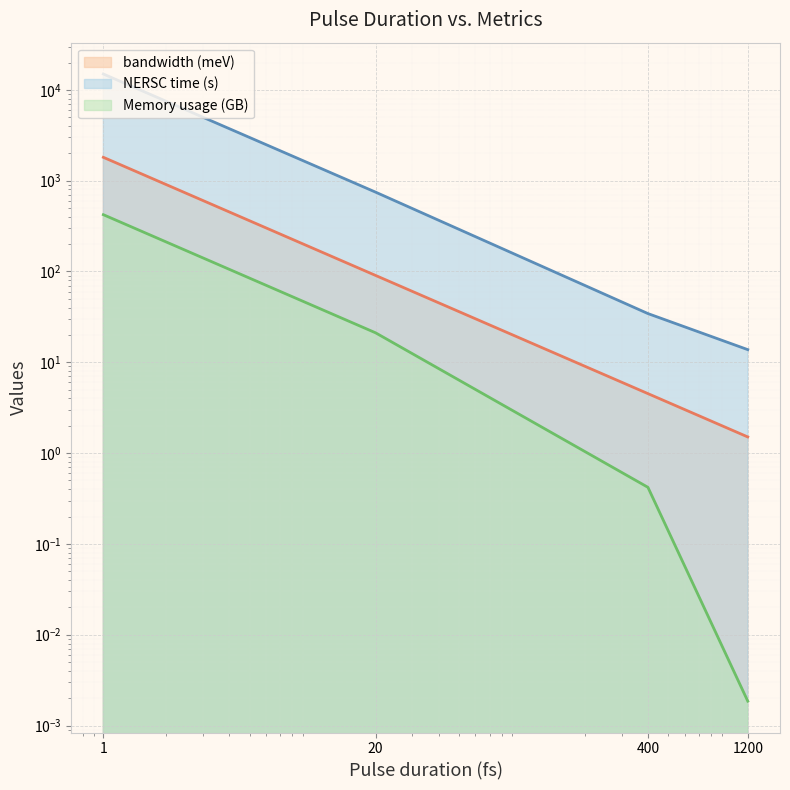

Which category has the lowest value across all series?

1200